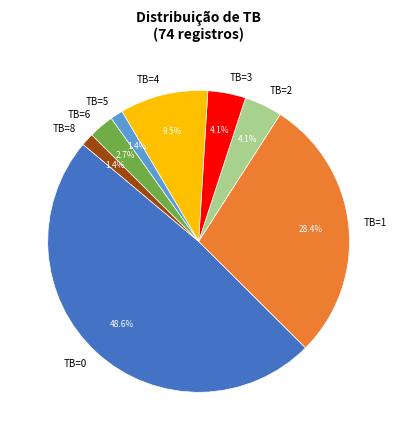

Which slice is the largest?

TB=0